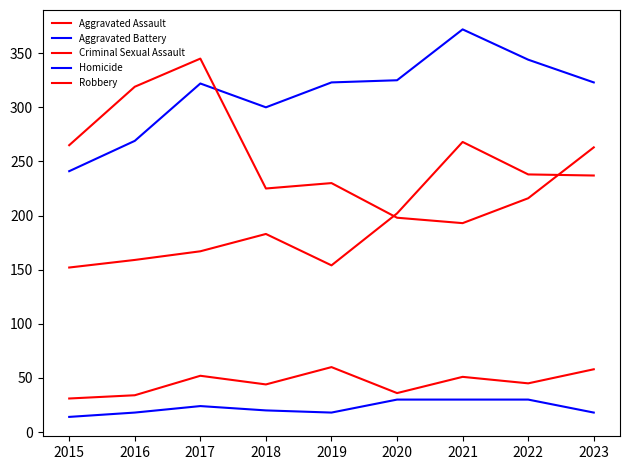

How many lines are shown in the chart?

5